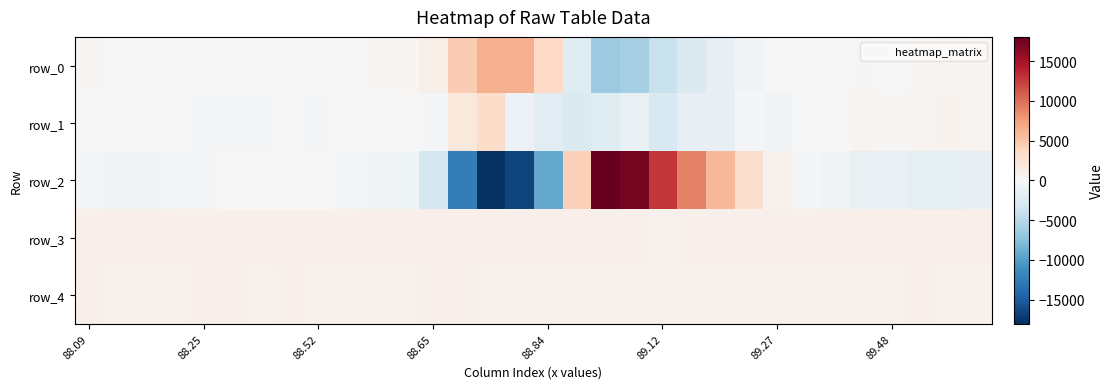

At which label does row_3 first exceed 876?

88.09